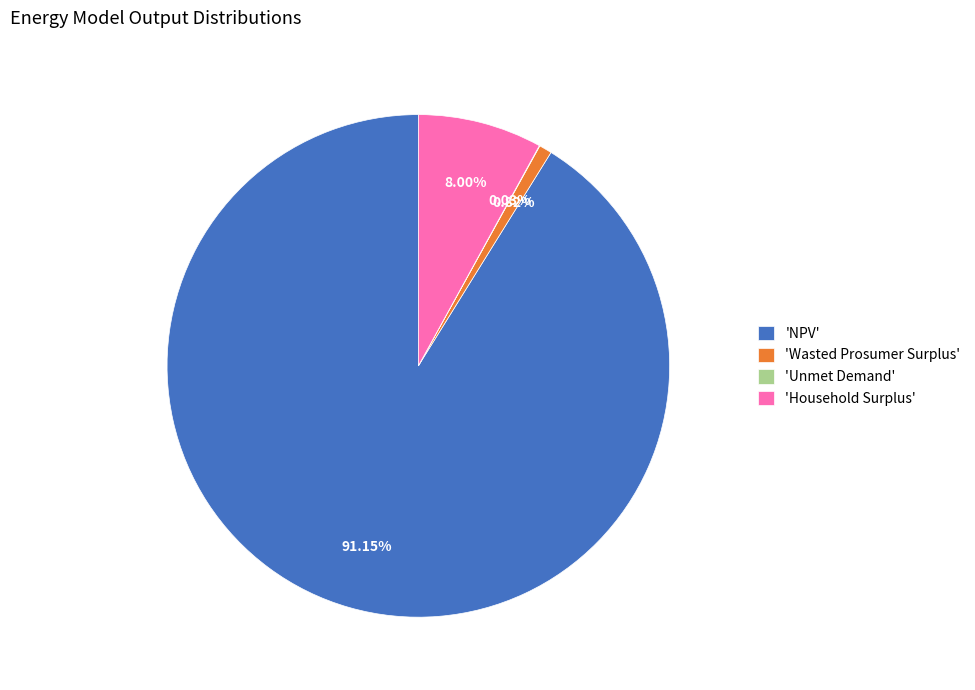

What is the majority slice?

'NPV'